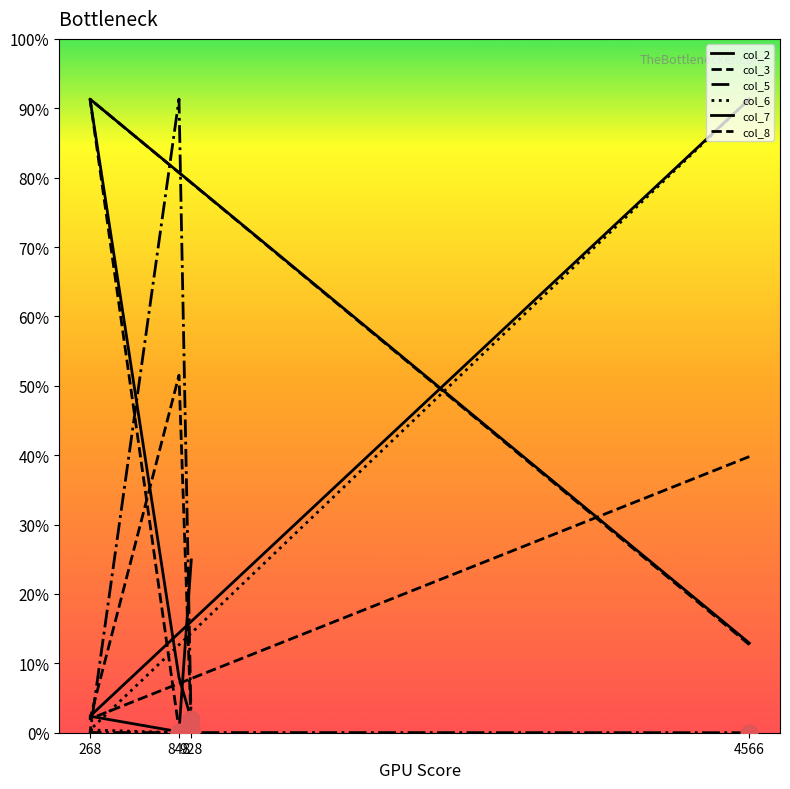

Which has a higher value, 268 or 848?

268